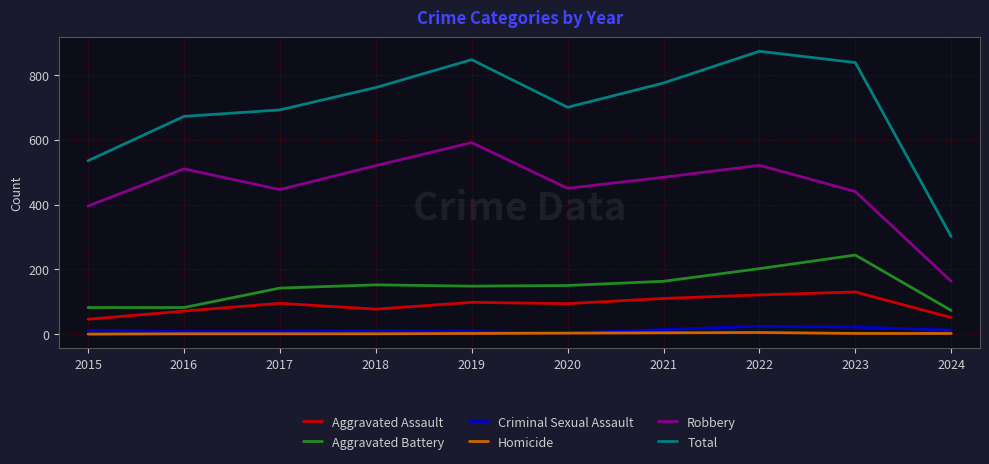

At which category is the sum across all series the highest?

2022